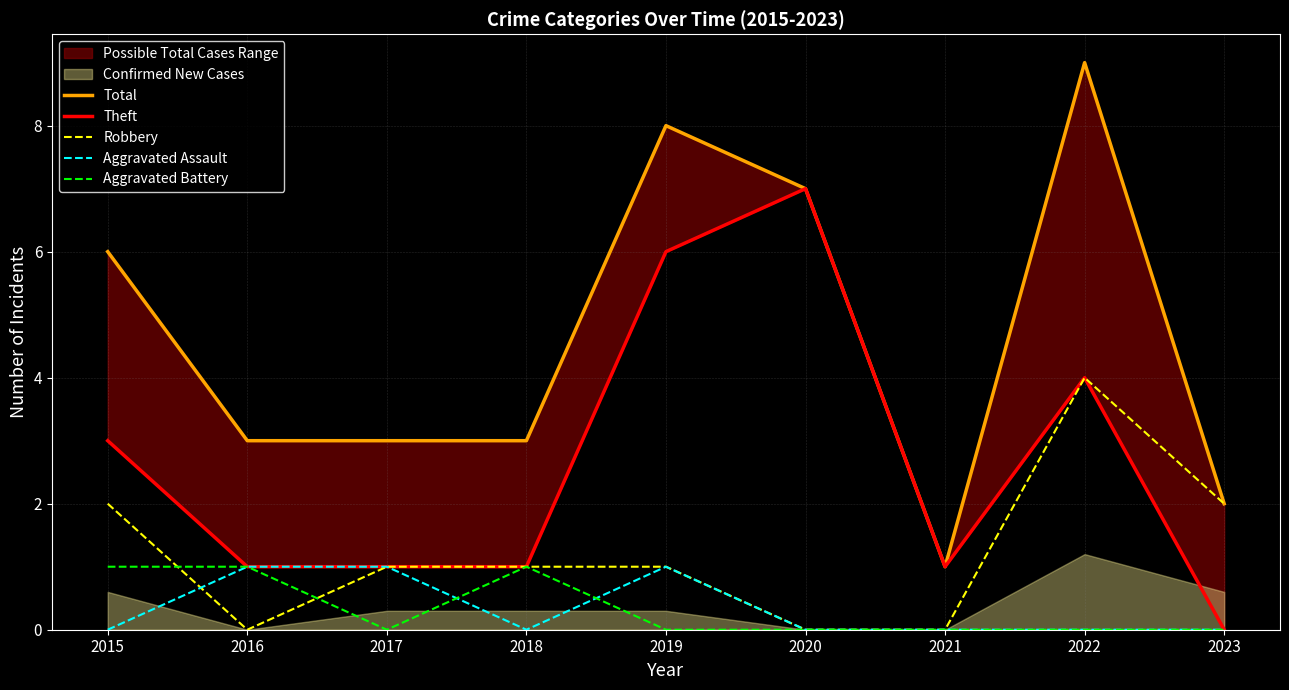

What is the sum of all Aggravated Assault values?

3